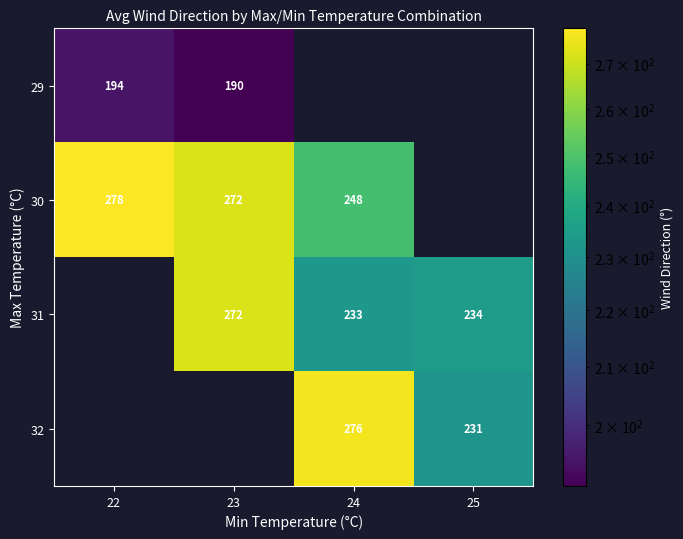

The value of 31 at 23 is 272. True or false?

True